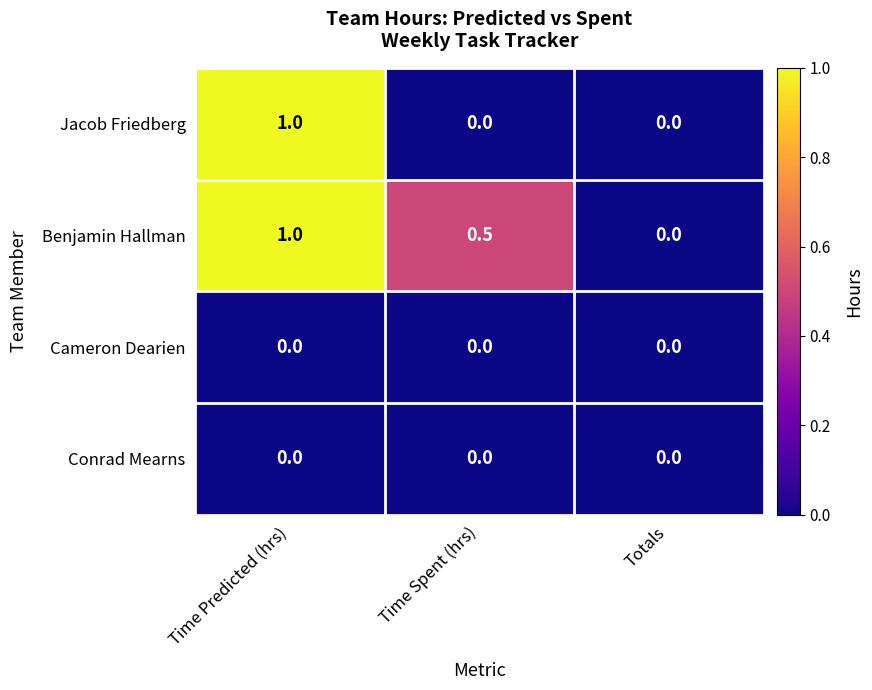

Which series changed the most between Time Predicted (hrs) and Time Spent (hrs)?

Jacob Friedberg